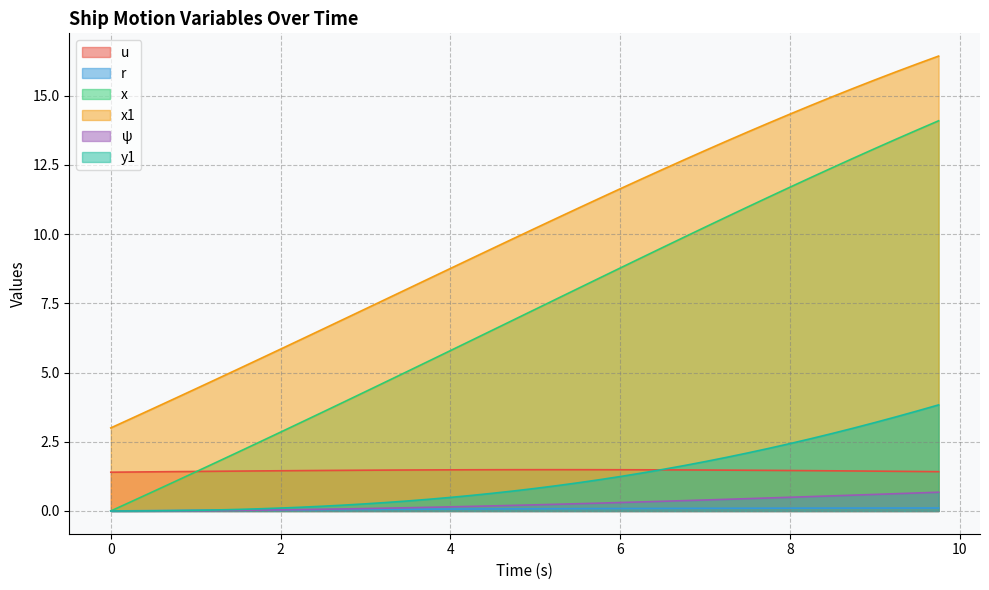

How many data points in y1 are above 0?

38